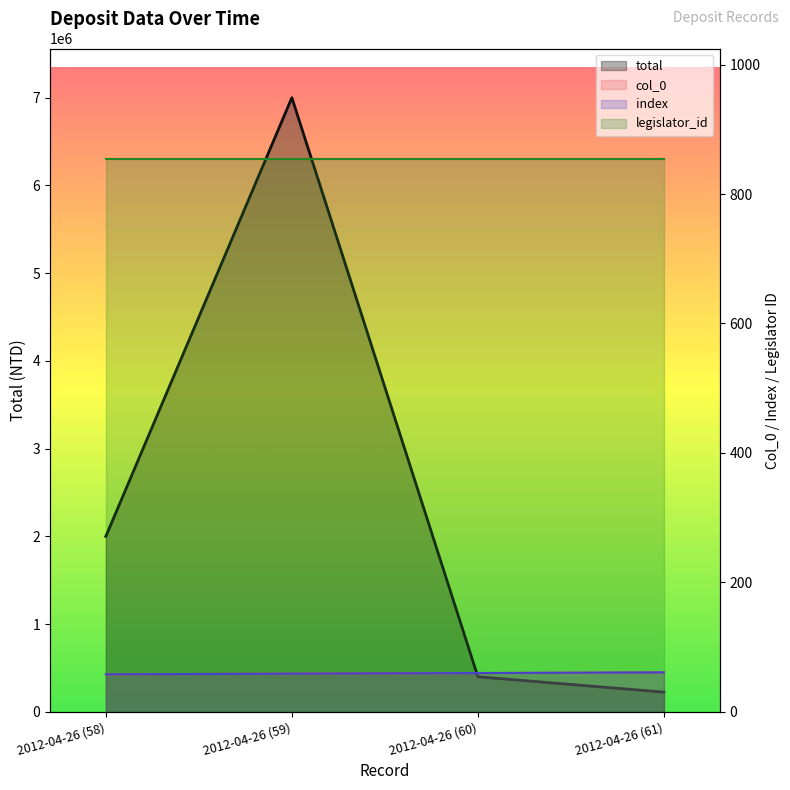

Is the value of total at 2012-04-26 (58) greater than the value of col_0 at 2012-04-26 (58)?

Yes